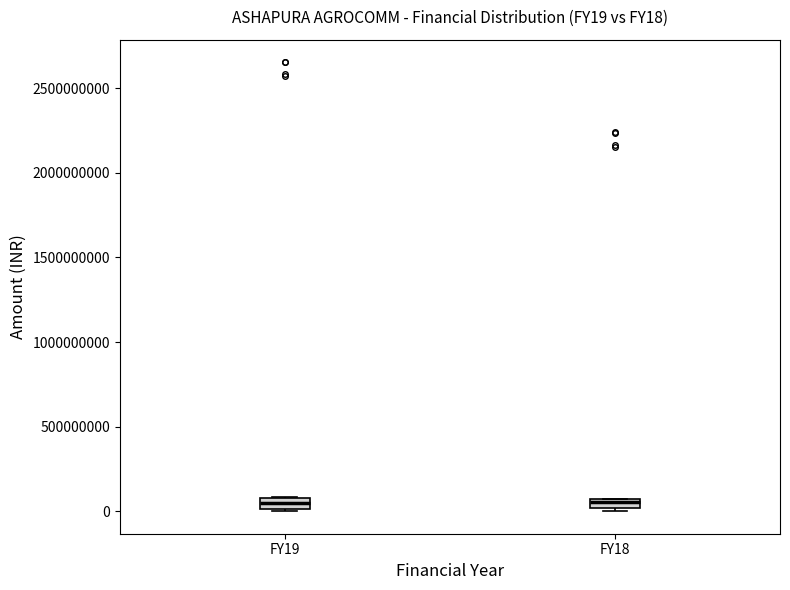

Where does the median line of the box for FY19 sit on the y-axis? The values are not printed on the chart, so give them approximately, as read against the axis.

50000000